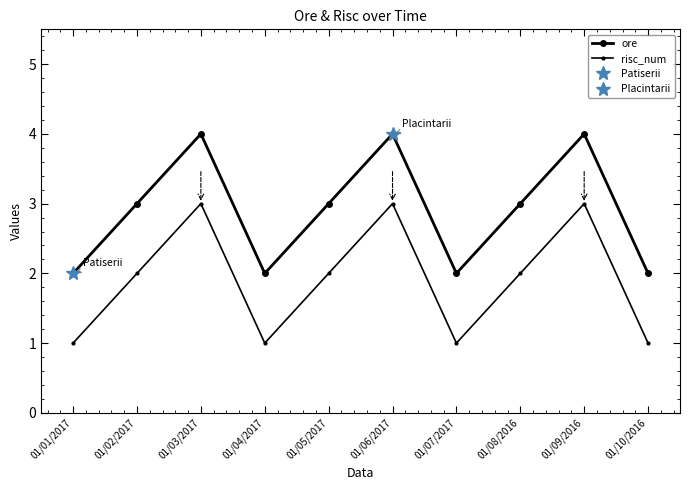

Count the number of categories in the chart.

10